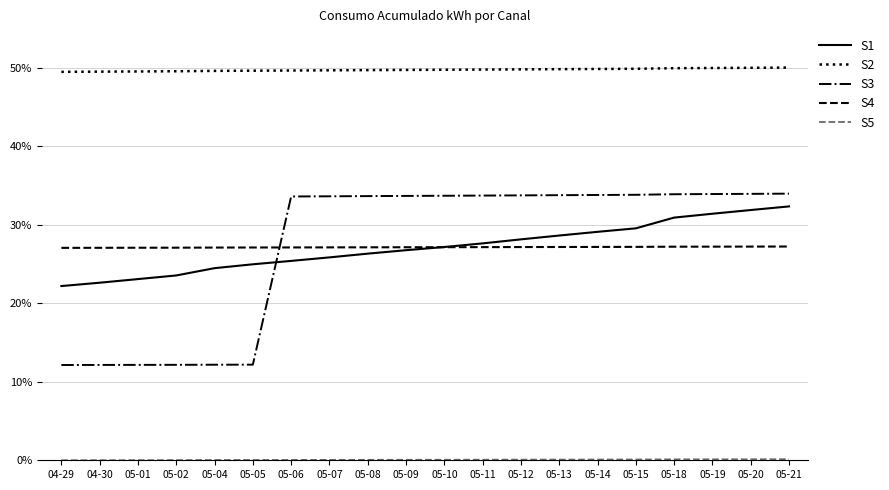

What is the total value across all series at 04-29?

110.8